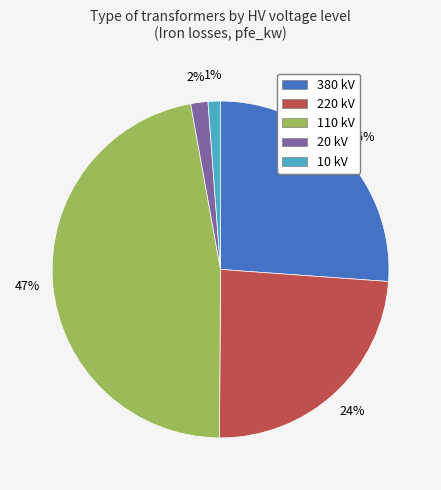

Is it true that 10 kV is 1% of the pie?

True